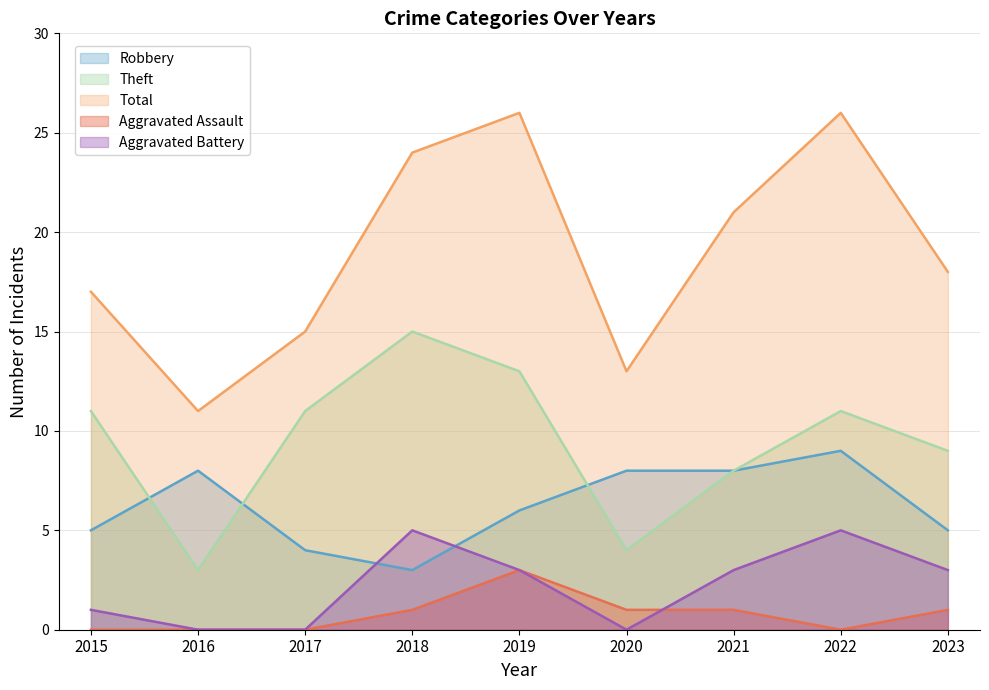

Which has a higher value, 2020 or 2022?

2022